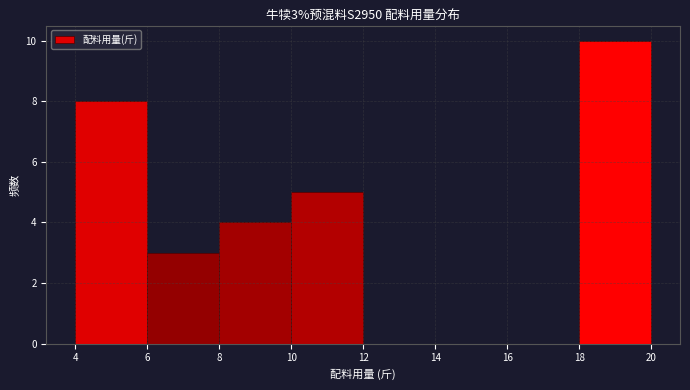

Over which range of the x-axis is the bar tallest?

18 to 20